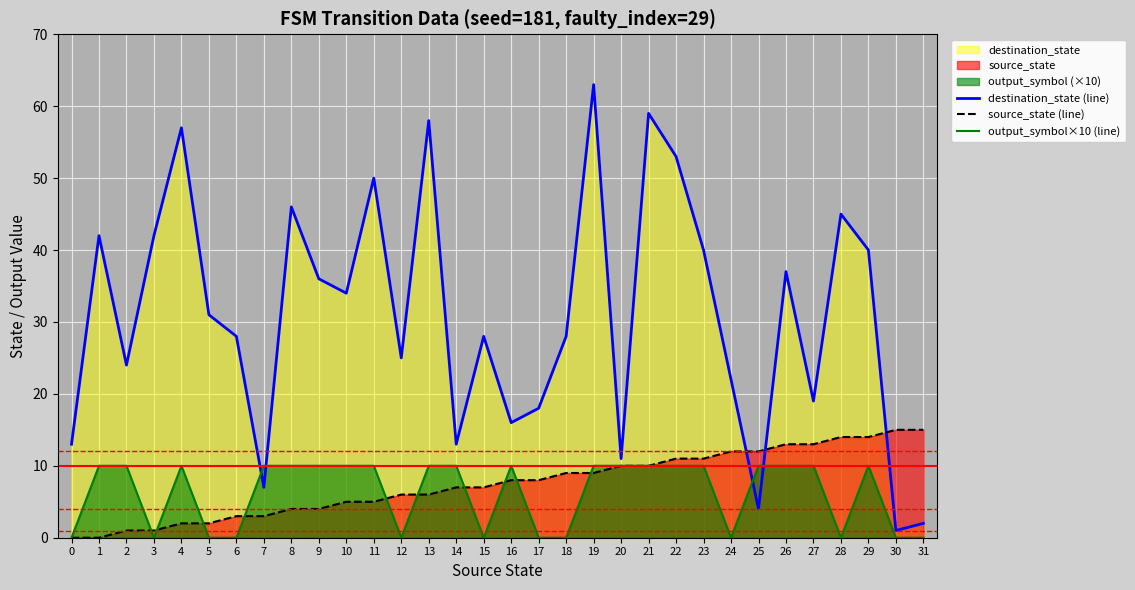

Reading right to left, transcribe all the data shown in this chart.

destination_state (line): 31=2	30=1	29=40	28=45	27=19	26=37	25=4	24=22	23=40	22=53	21=59	20=11	19=63	18=28	17=18	16=16	15=28	14=13	13=58	12=25	11=50	10=34	9=36	8=46	7=7	6=28	5=31	4=57	3=42	2=24	1=42	0=13
source_state (line): 31=15	30=15	29=14	28=14	27=13	26=13	25=12	24=12	23=11	22=11	21=10	20=10	19=9	18=9	17=8	16=8	15=7	14=7	13=6	12=6	11=5	10=5	9=4	8=4	7=3	6=3	5=2	4=2	3=1	2=1	1=0	0=0
output_symbol×10 (line): 31=0	30=0	29=10	28=0	27=10	26=10	25=10	24=0	23=10	22=10	21=10	20=10	19=10	18=0	17=0	16=10	15=0	14=10	13=10	12=0	11=10	10=10	9=10	8=10	7=10	6=0	5=0	4=10	3=0	2=10	1=10	0=0